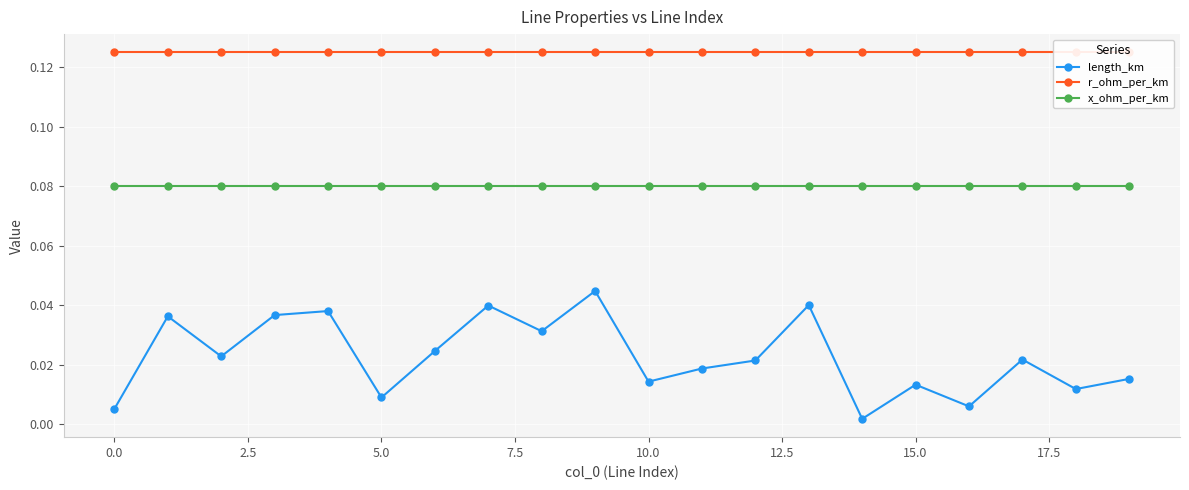

True or false: length_km has more than 2 points higher than both neighbors.

True